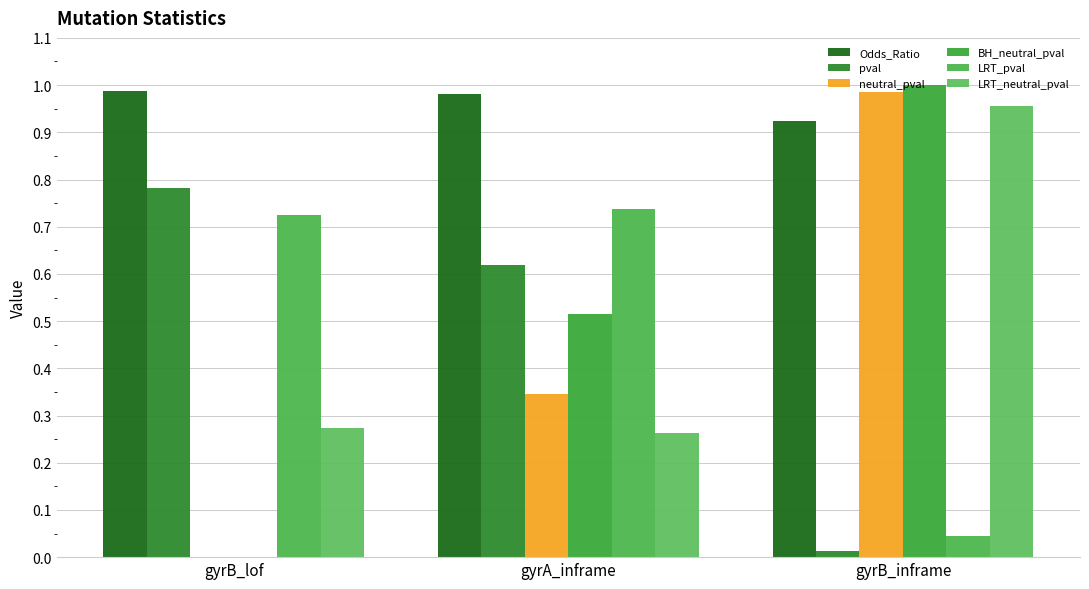

Which category has the highest value across all series?

gyrB_inframe